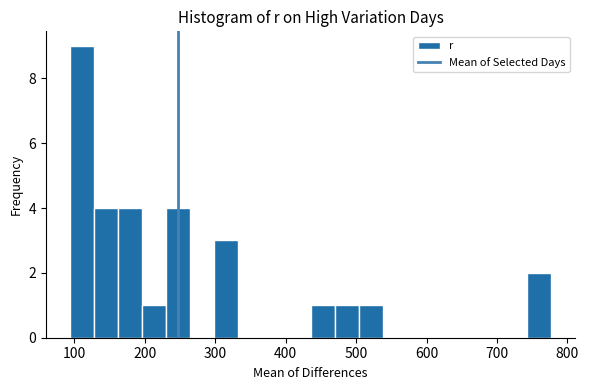

Read against the x-axis, roughly where is the centre of the tallest bar?

110